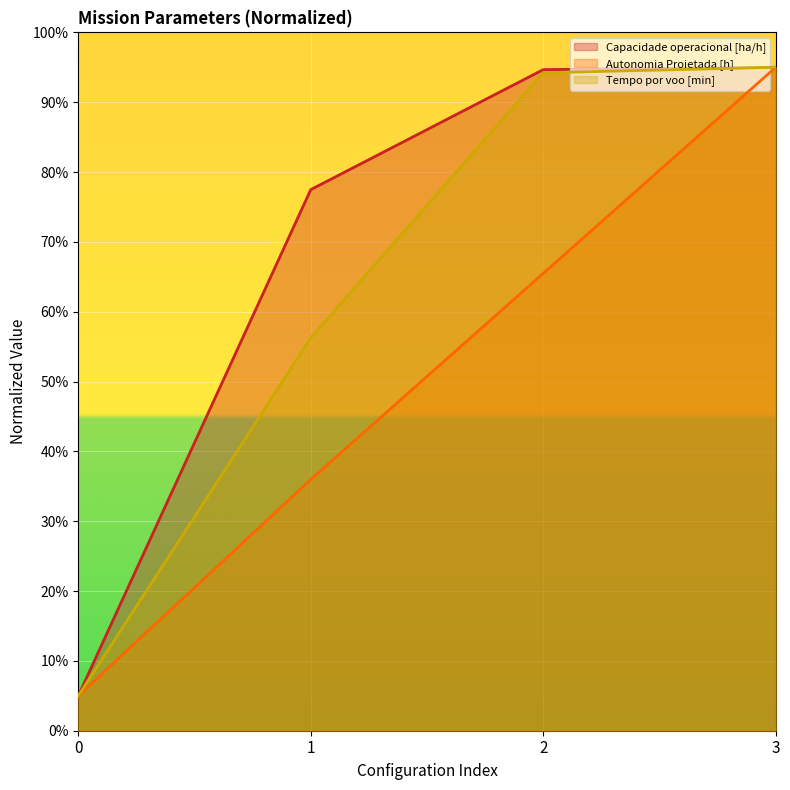

Is it true that Capacidade operacional [ha/h] equals 1.2 at 0?

False